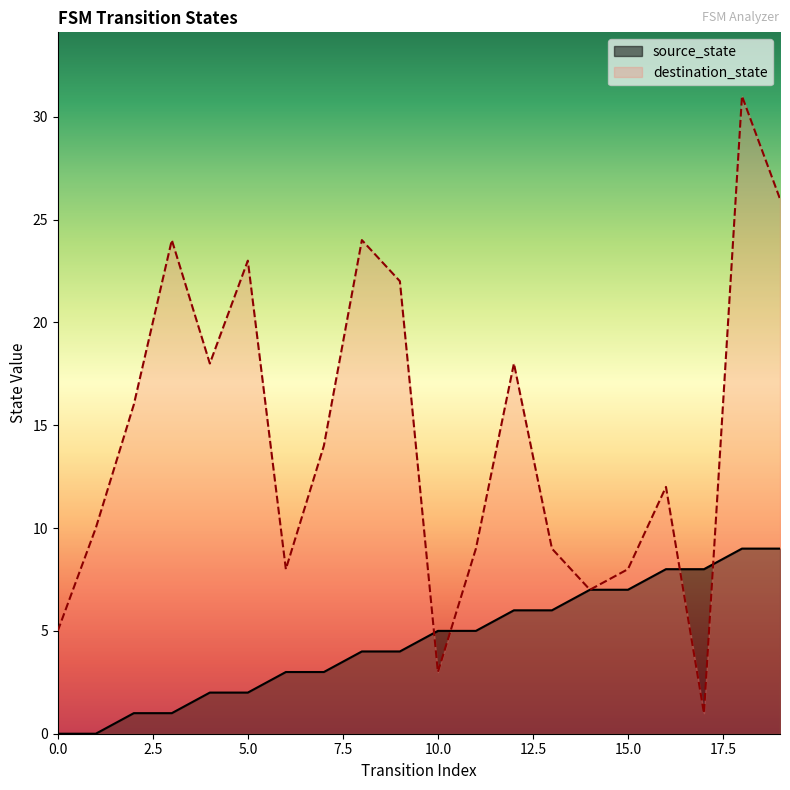

Reading right to left, what are all the values shown in this chart?

source_state: 9	9	8	8	7	7	6	6	5	5	4	4	3	3	2	2	1	1	0	0
destination_state: 26	31	1	12	8	7	9	18	9	3	22	24	14	8	23	18	24	16	10	5